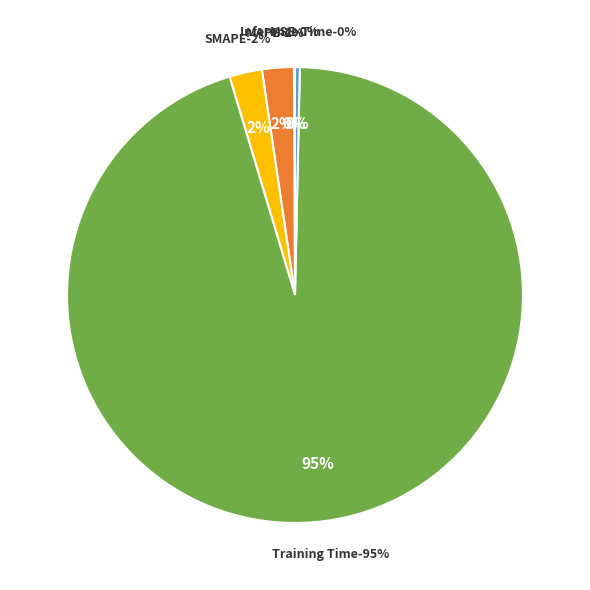

Between SMAPE and Inference Time, which is larger?

SMAPE